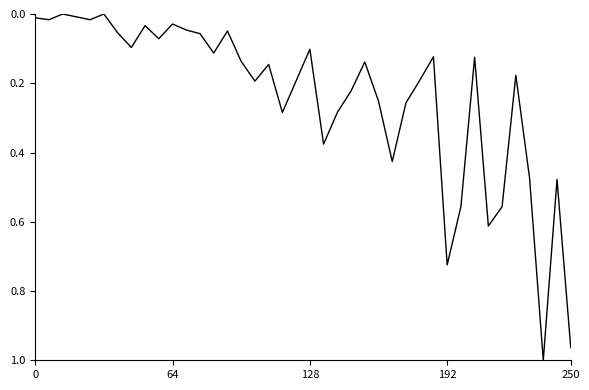

How many lines are shown in the chart?

1